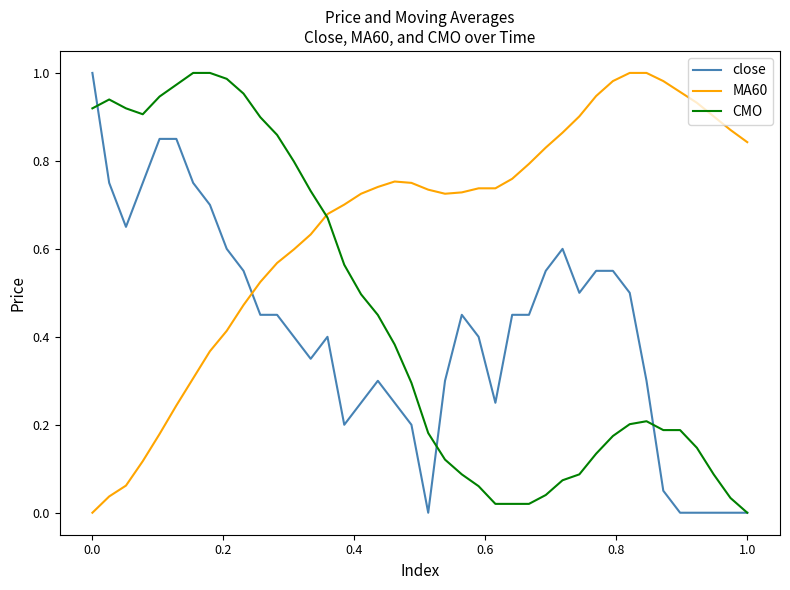

Which series has the largest total across all categories?

MA60